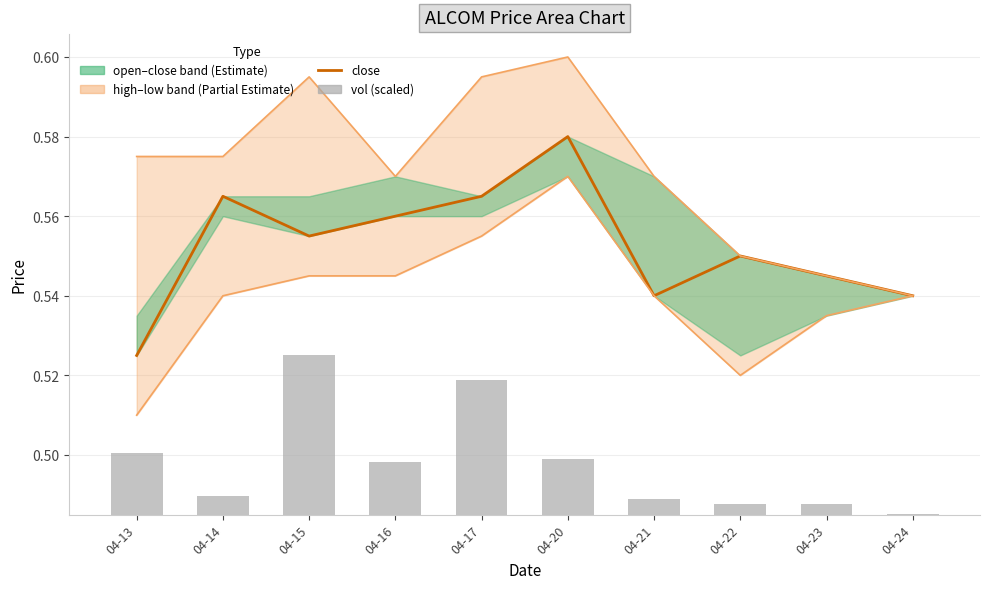

Reading left to right, transcribe all the data shown in this chart.

close: 0.5	0.6	0.6	0.6	0.6	0.6	0.5	0.6	0.5	0.5
high: 0.6	0.6	0.6	0.6	0.6	0.6	0.6	0.6	0.5	0.5
low: 0.5	0.5	0.5	0.5	0.6	0.6	0.5	0.5	0.5	0.5
vol (scaled): 0.0	0.0	0.0	0.0	0.0	0.0	0.0	0.0	0.0	0.0